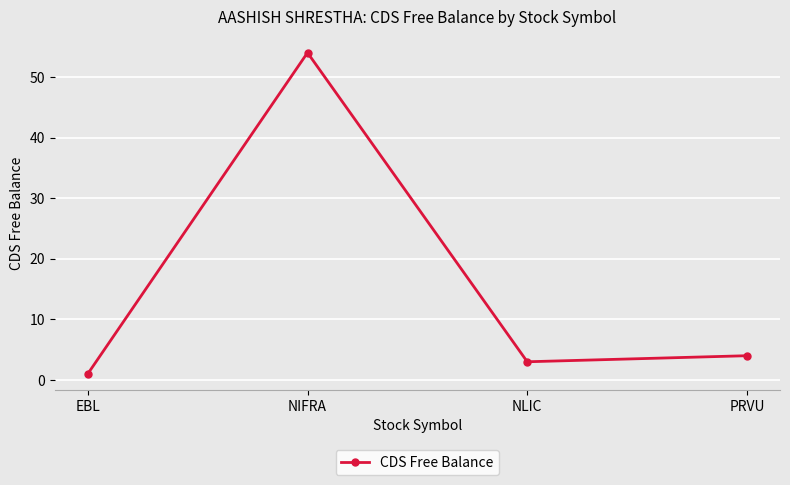

How many lines are shown in the chart?

1